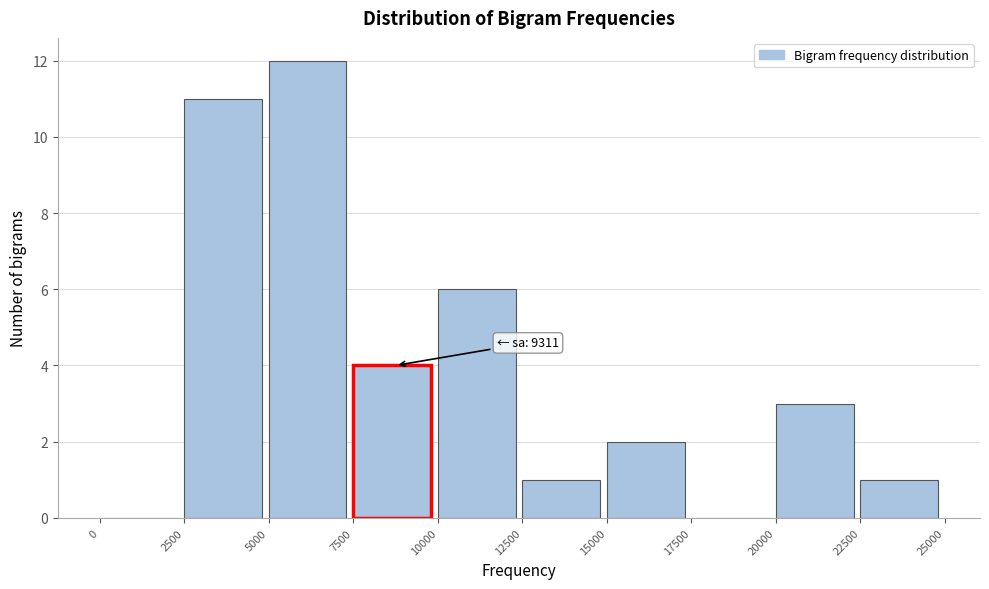

Which range on the x-axis has the tallest bar?

5000 to 7500